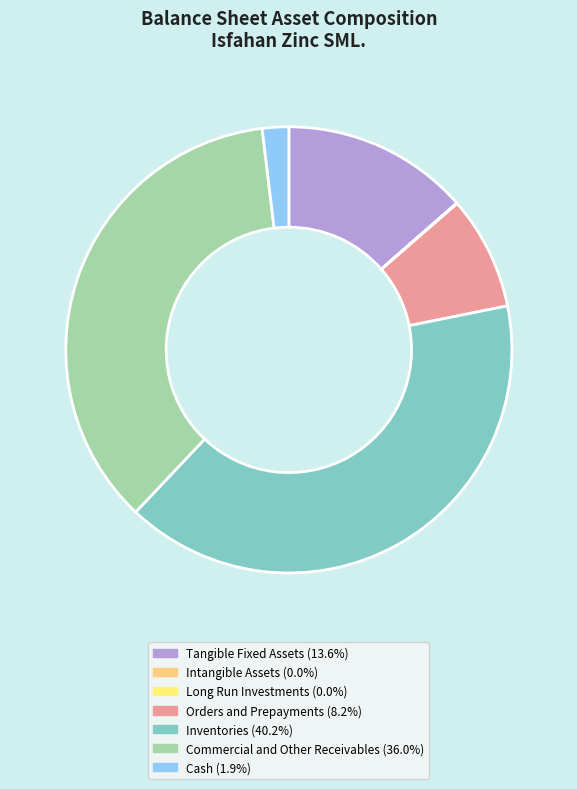

Does Tangible Fixed Assets account for over 50% of the chart?

No